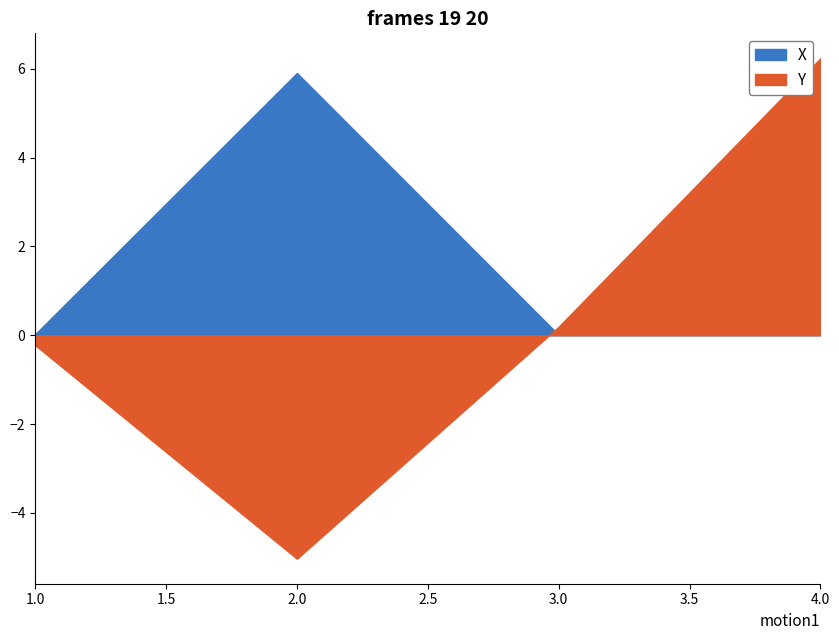

Rank the categories by X value from highest to lowest.

2, 4, 1, 3